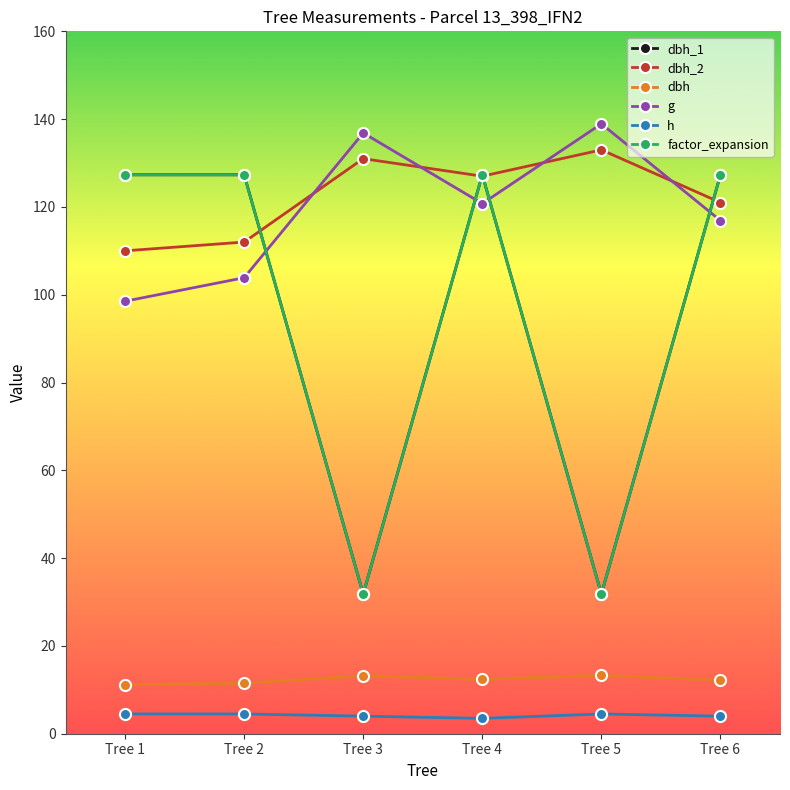

Read the dbh value at Tree 5.

13.3